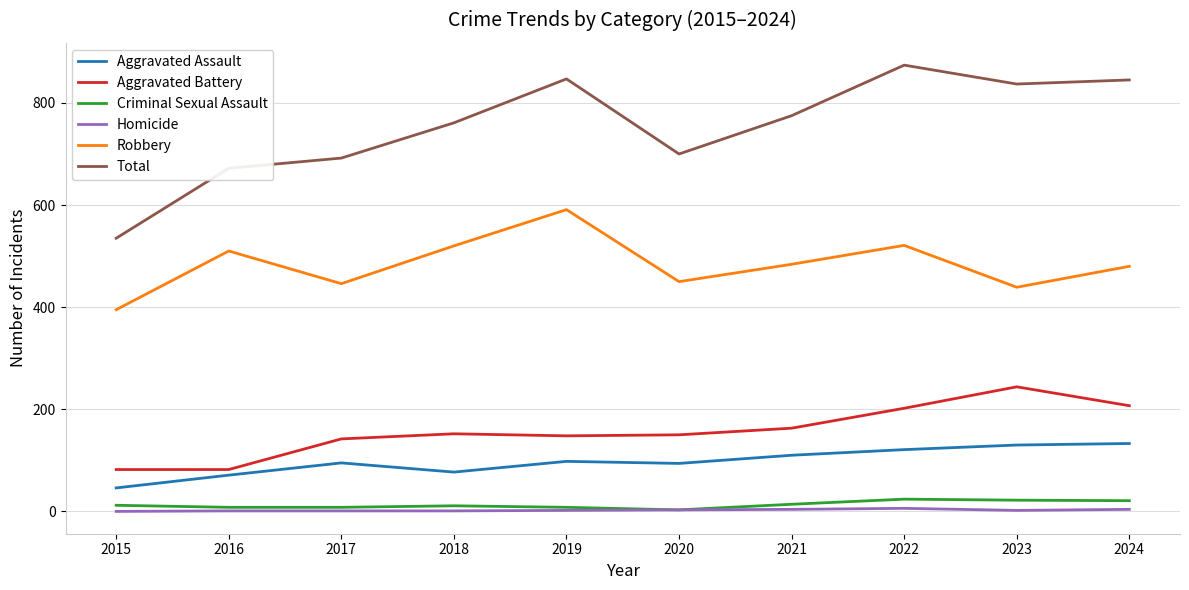

Which category has the highest value across all series?

2022